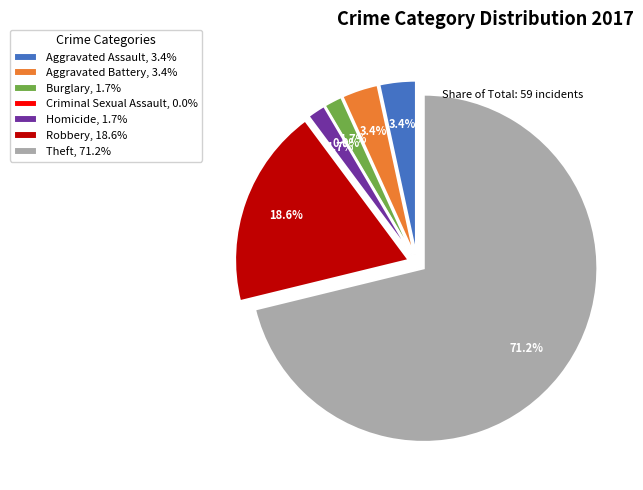

To the nearest percent, what is the difference between the Homicide and Robbery slice percentages?

17%